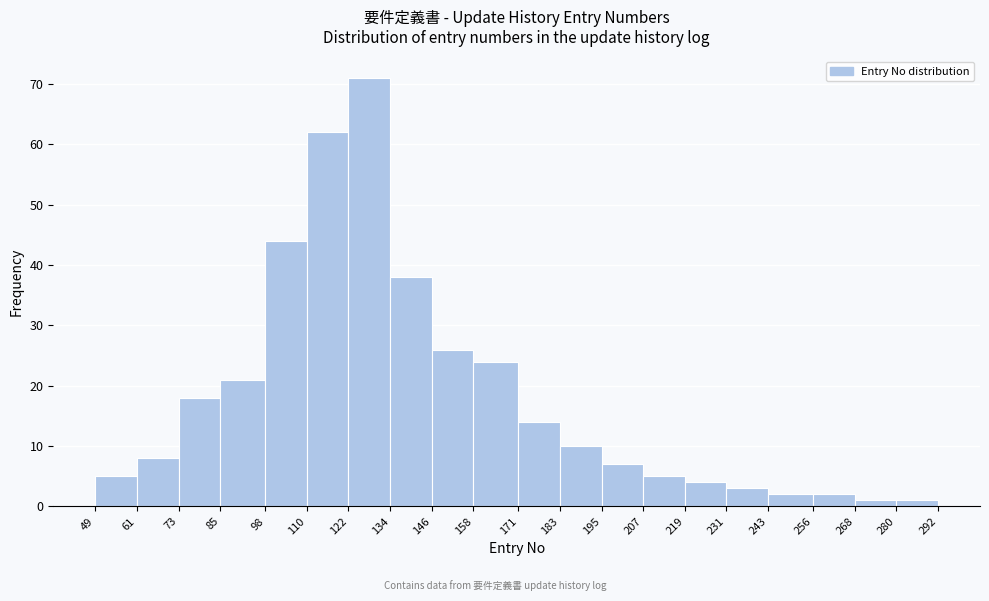

How tall is the bar that spans 122 to 134 on the x-axis? The values are not printed on the chart, so give them approximately, as read against the axis.

71